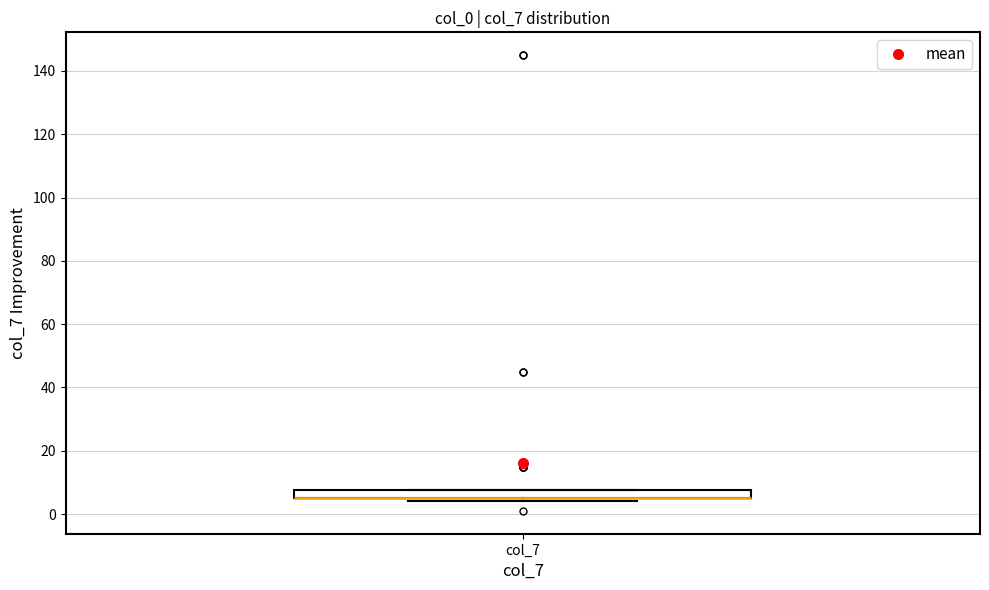

Where is the upper edge of the box for col_7 on the y-axis? The values are not printed on the chart, so give them approximately, as read against the axis.

8